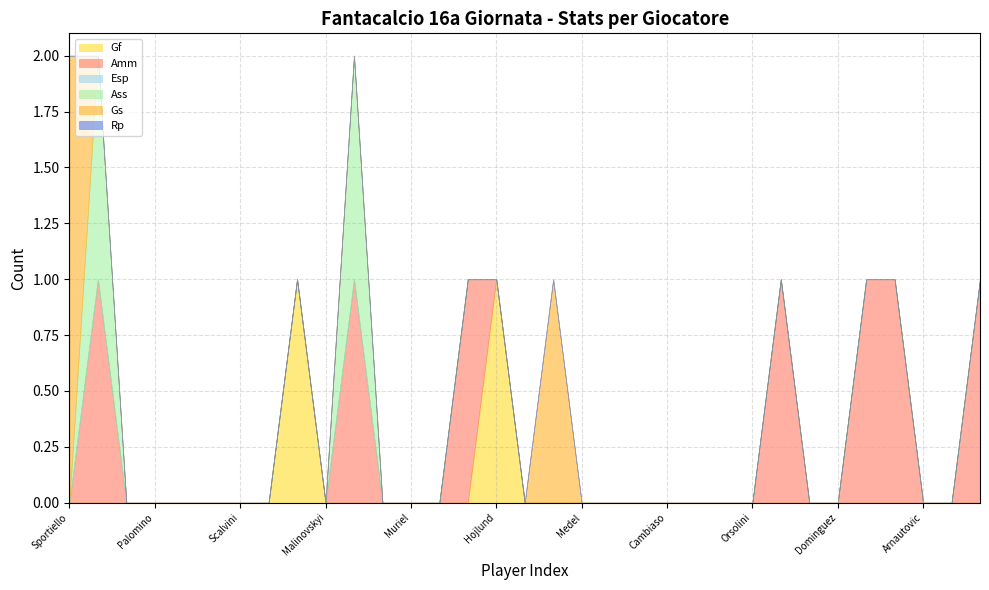

List the labels in order of Esp value, smallest first.

Sportiello, Zappacosta, Toloi, Palomino, Ruggeri, Maehle, Scalvini, De Roon, Pasalic, Malinovskyi, Koopmeiners, Ederson D.s., Muriel, Zapata D., Lookman, Hojlund, Gasperini, Skorupski, Medel, Lykogiannis, Soumaoro, Cambiaso, Lucumi', Posch, Orsolini, Soriano, Schouten, Dominguez, Aebischer, Ferguson, Arnautovic, Thiago Motta, Pyyhtia